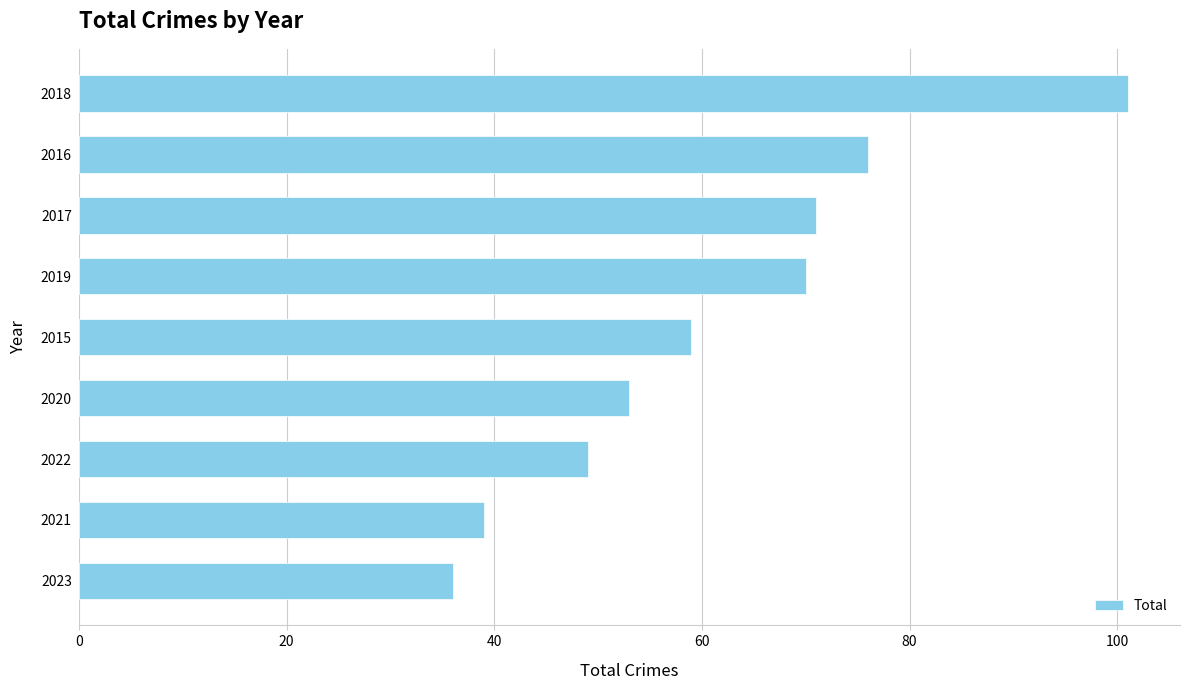

Where is the data nearest to the value 68?

2019